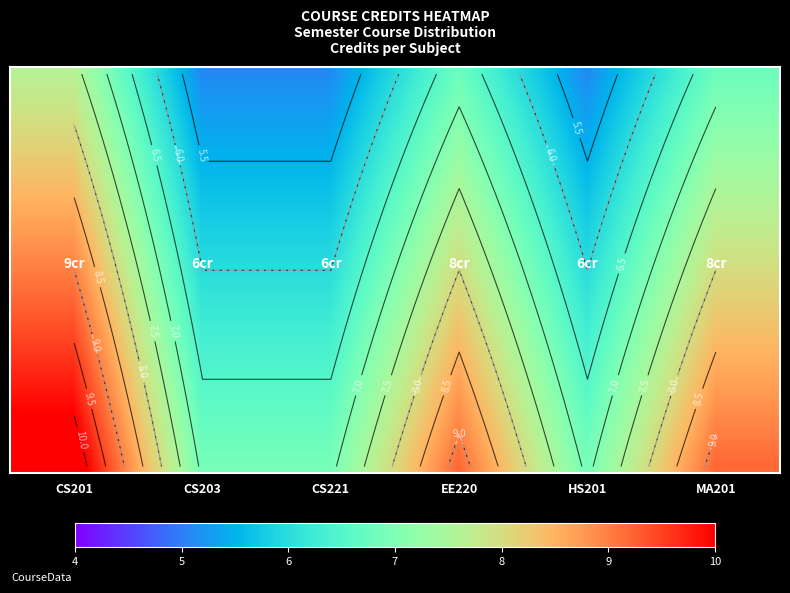

Which category has the lowest value across all series?

CS203